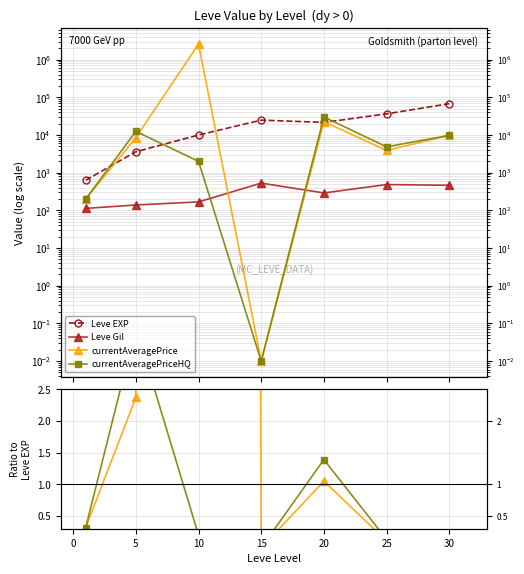

How many interior local valleys does the currentAveragePrice series have?

2